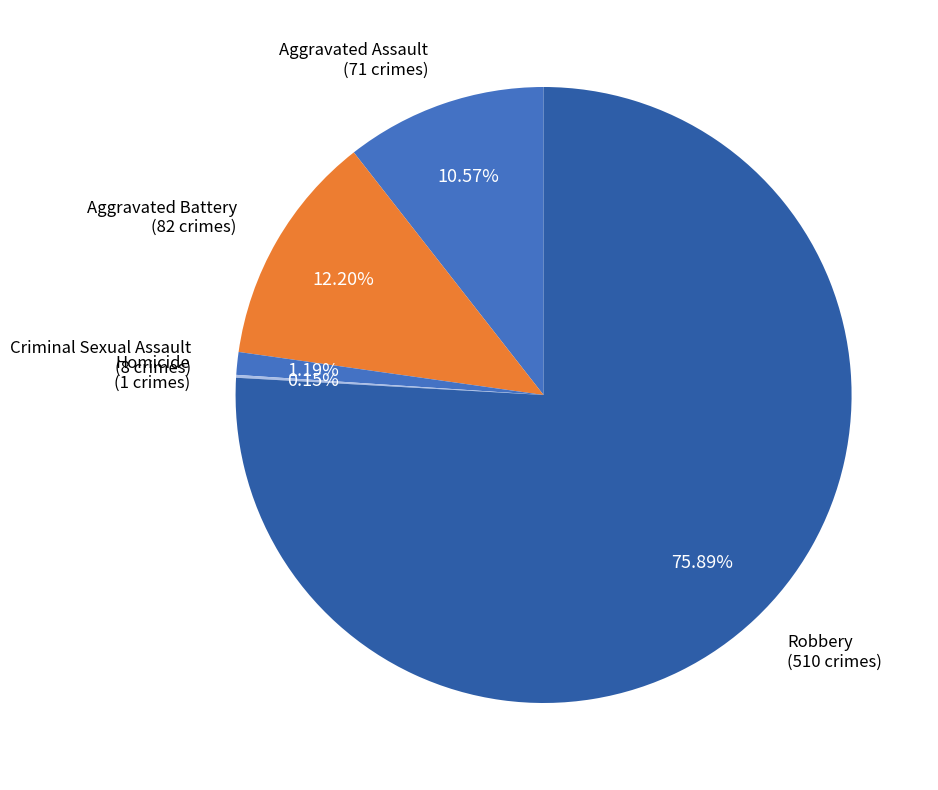

Which category accounts for the majority?

Robbery